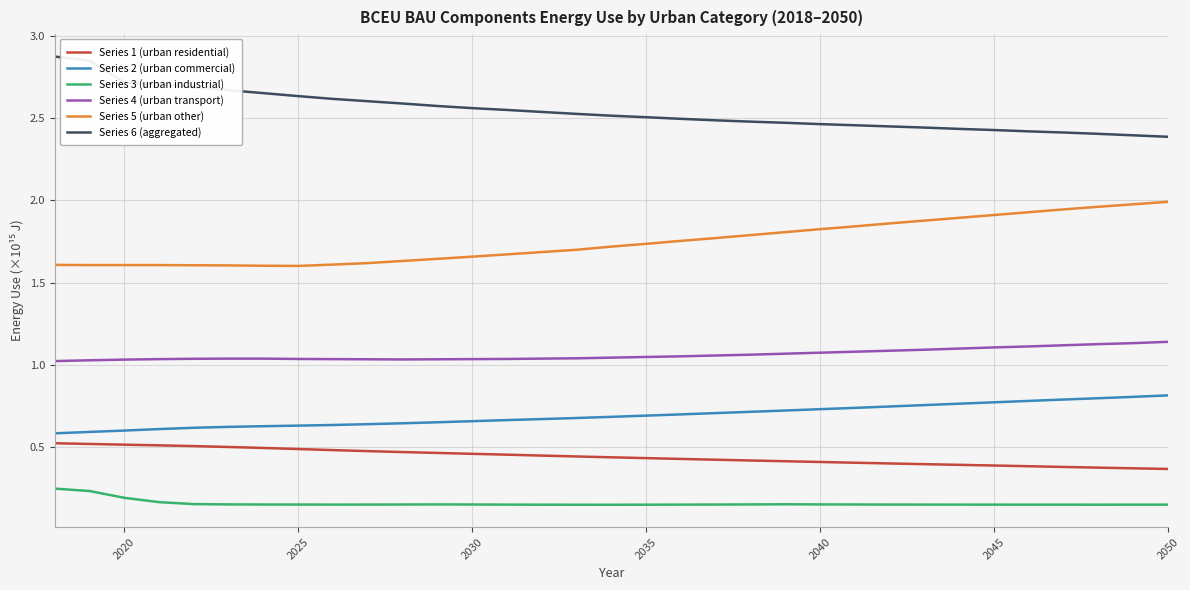

What is the maximum value shown in the chart?

2.9